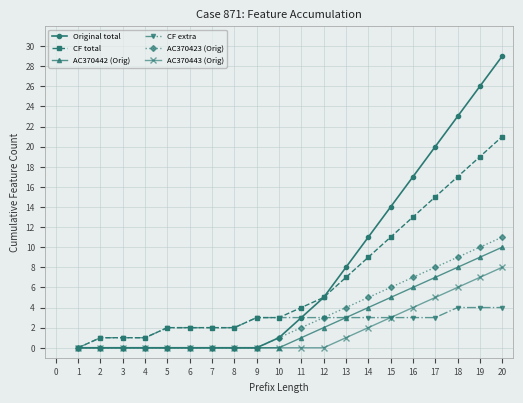

How many data points does each series have?

20